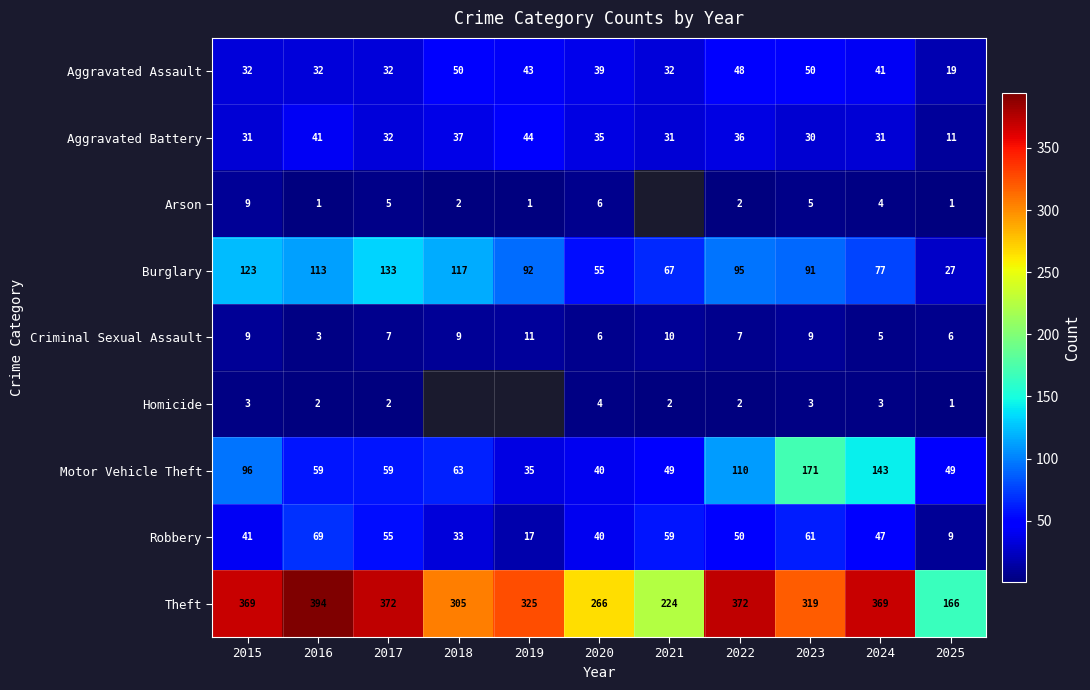

How many values in the Aggravated Battery series are below 32?

5